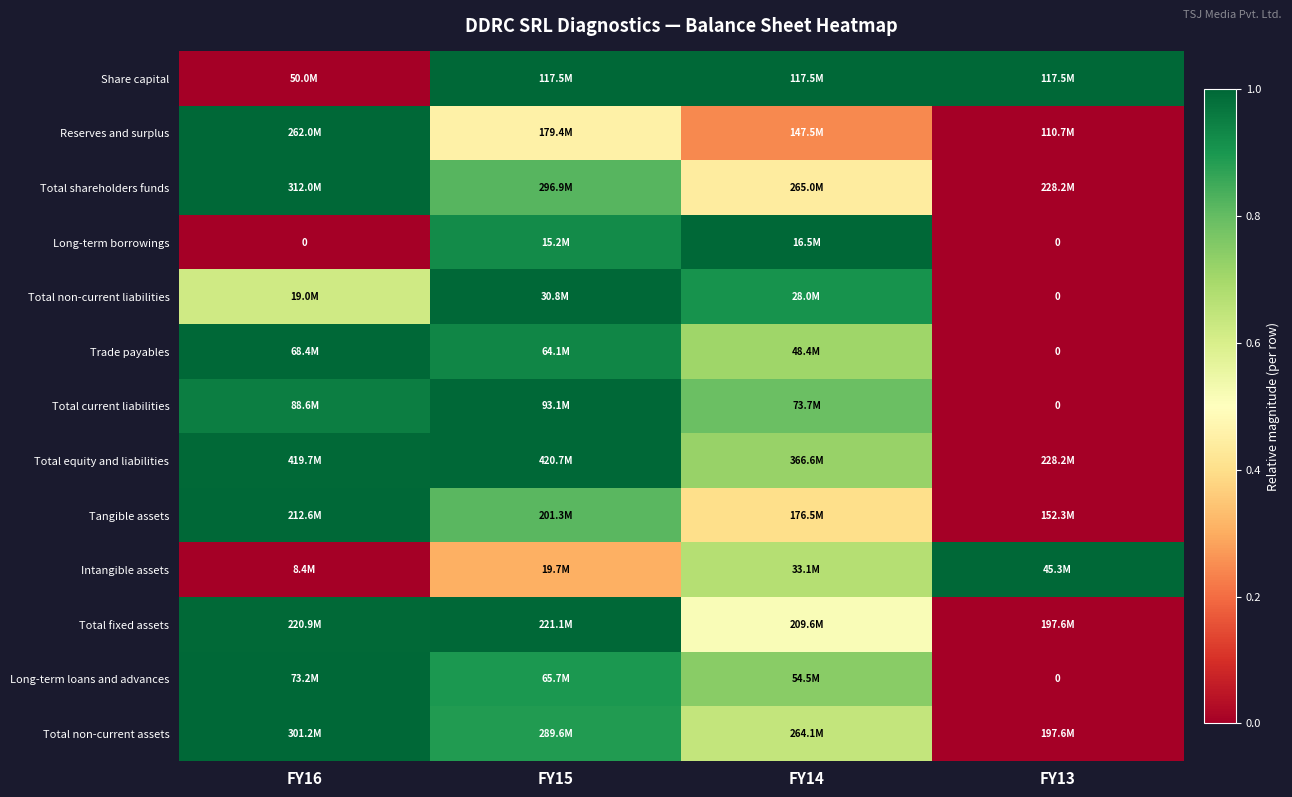

At which label does Total shareholders funds reach its minimum?

FY13